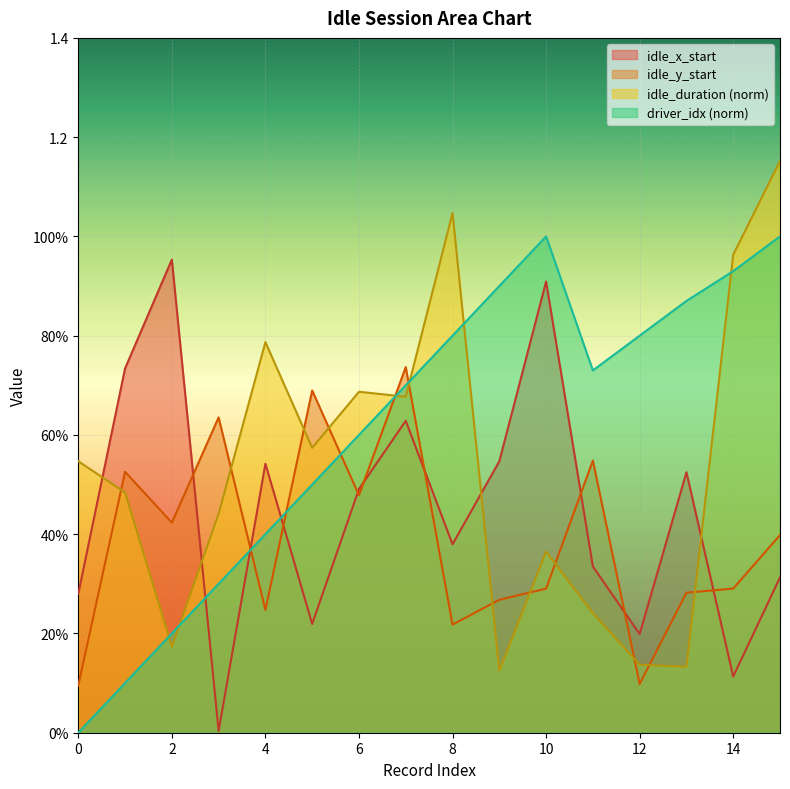

What is the value of the idle_x_start point at the 15th from the left?

0.1